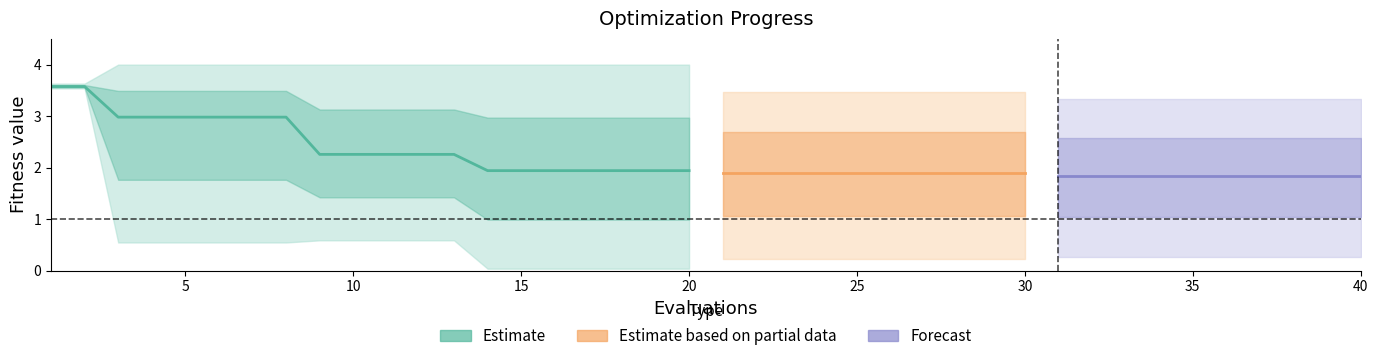

True or false: best and mean intersect in this chart.

False